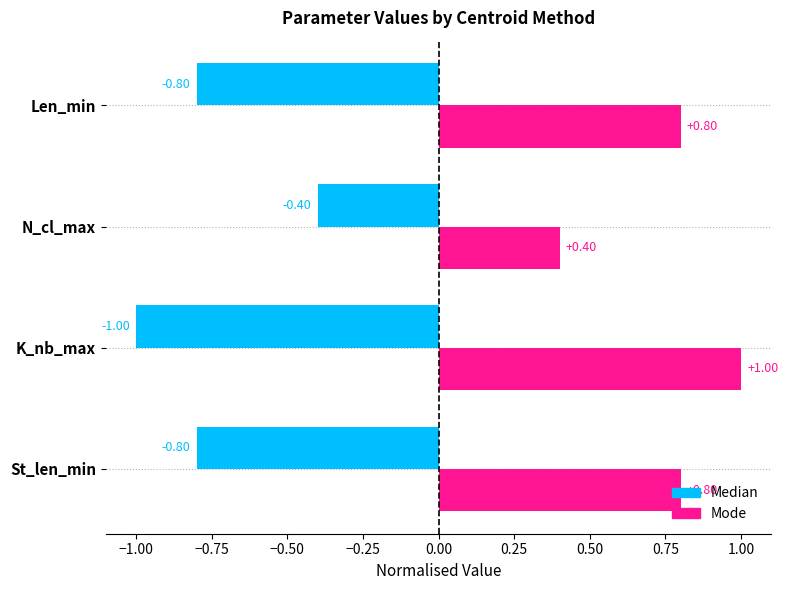

Rank the series by their average value, from lowest to highest.

Median, Mode